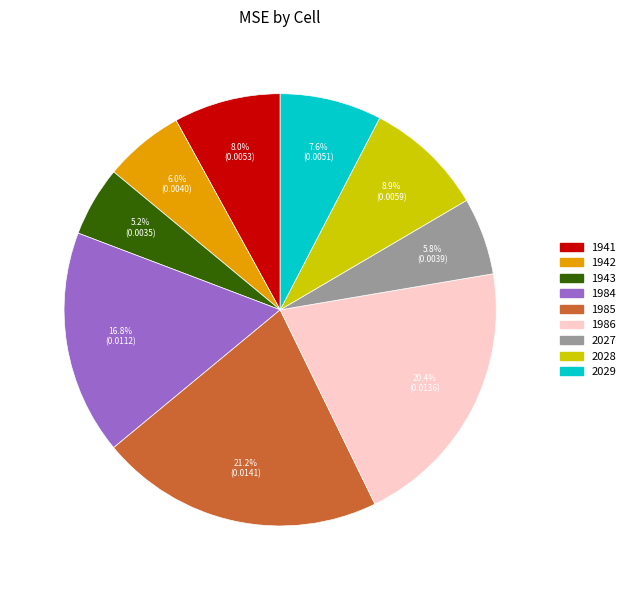

To the nearest percent, what is the difference between the largest and smallest slice percentages?

16%